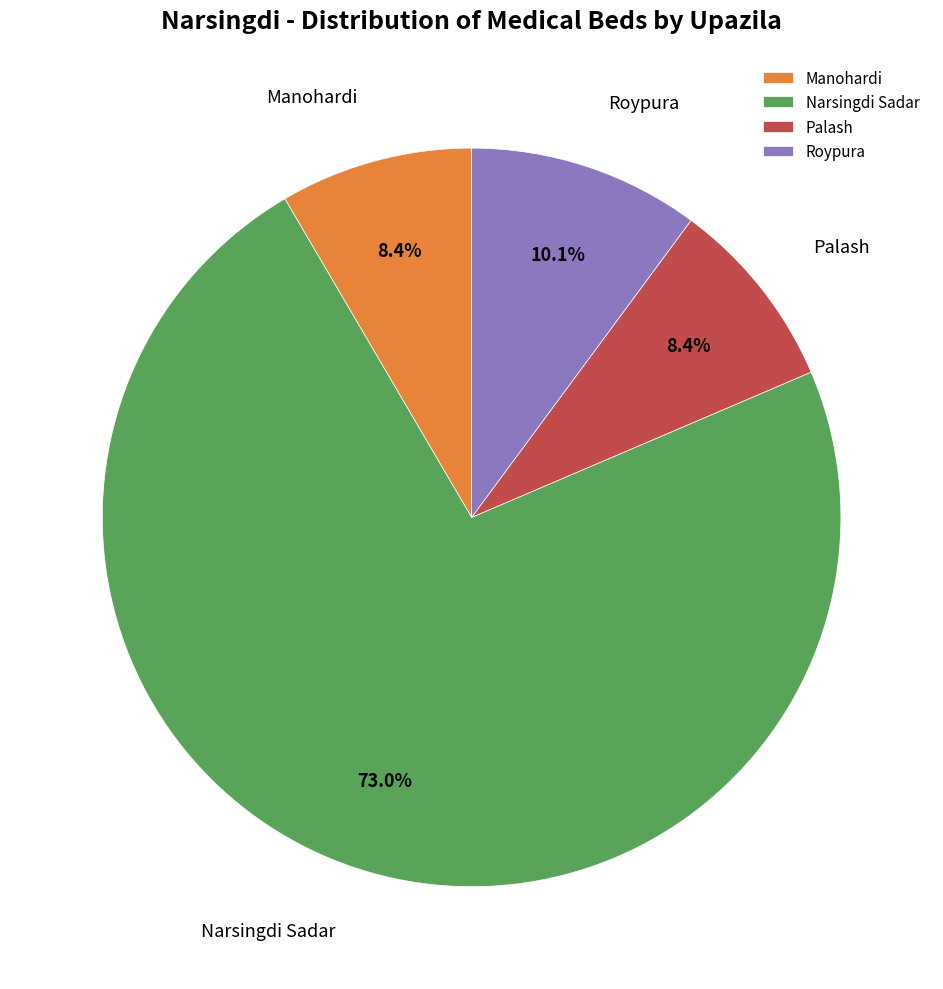

Do Manohardi and Narsingdi Sadar together represent more than half of the pie?

Yes